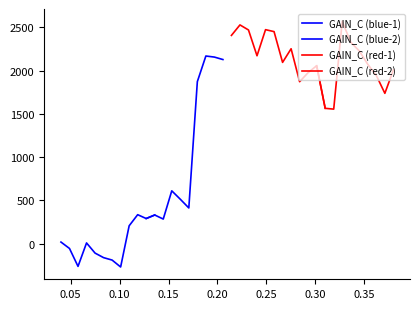

How many data points are above 1871?

21